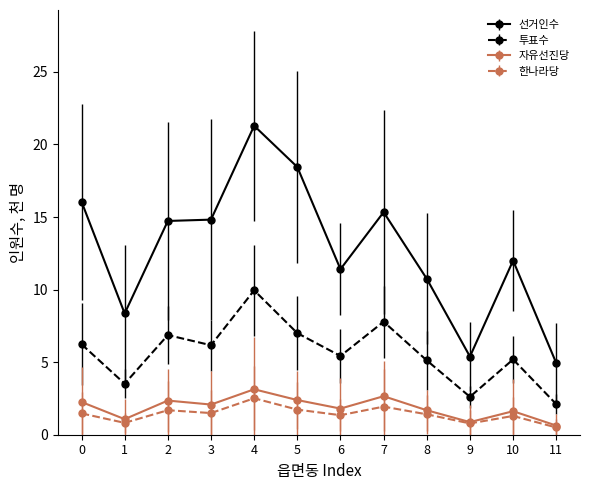

Rank the series by their maximum value, from lowest to highest.

한나라당, 자유선진당, 투표수, 선거인수